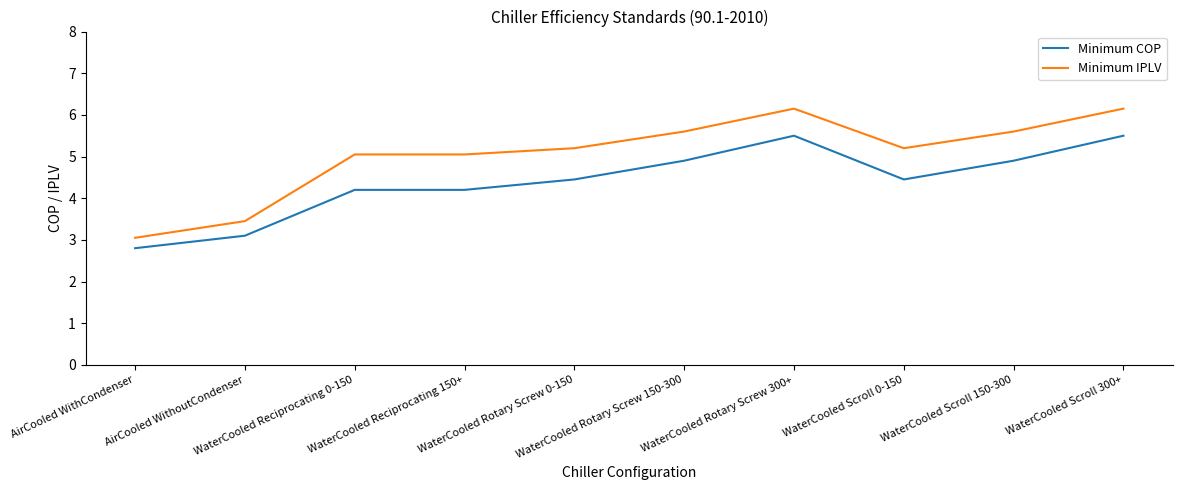

Which category has the lowest value in the Minimum IPLV series?

AirCooled WithCondenser